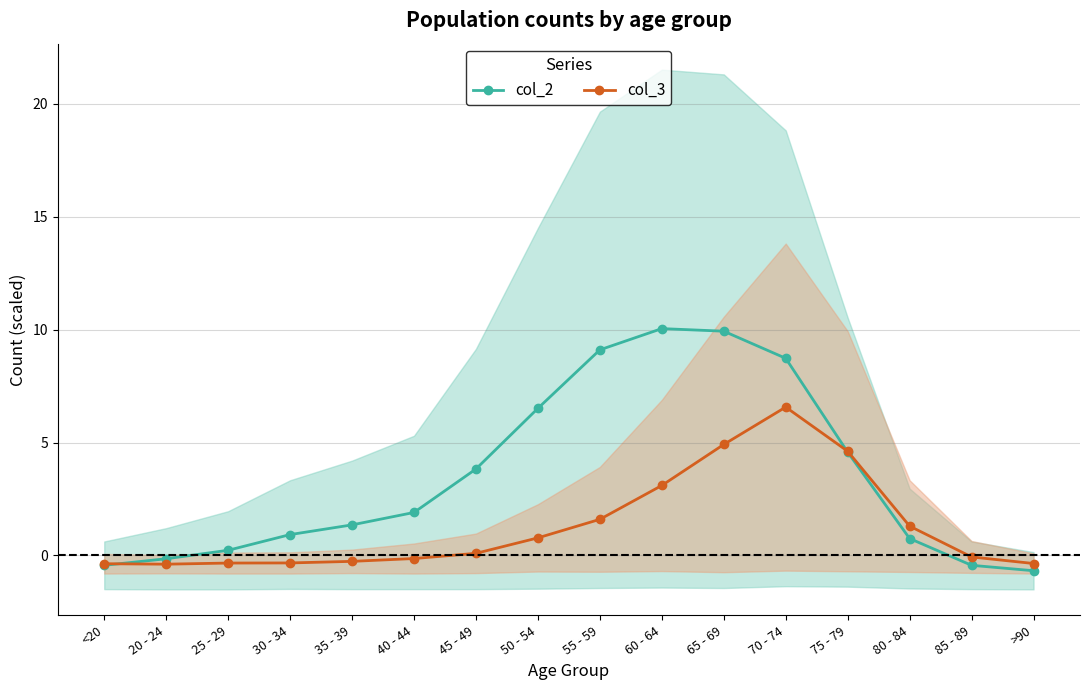

Which has a higher value, <20 or >90?

<20